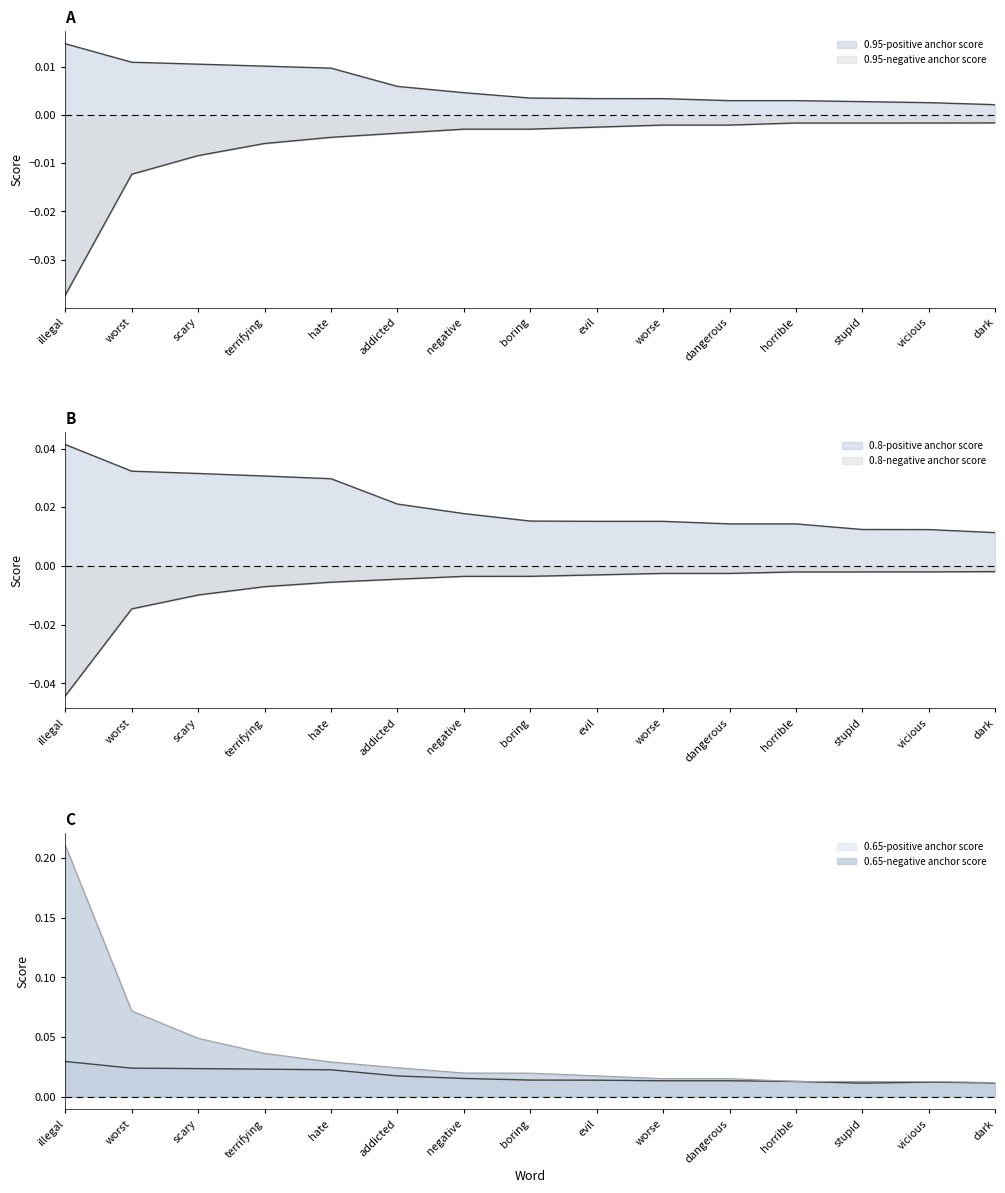

At which category is the sum across all series the highest?

illegal